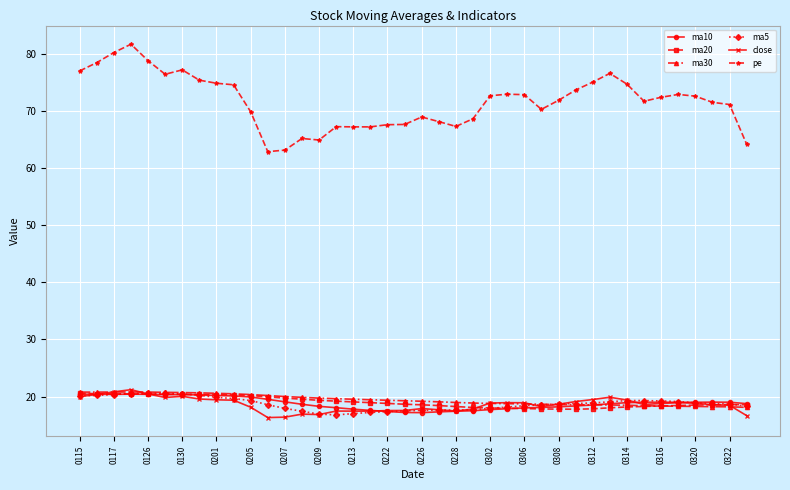

What is the highest value of the ma30 series?

20.8